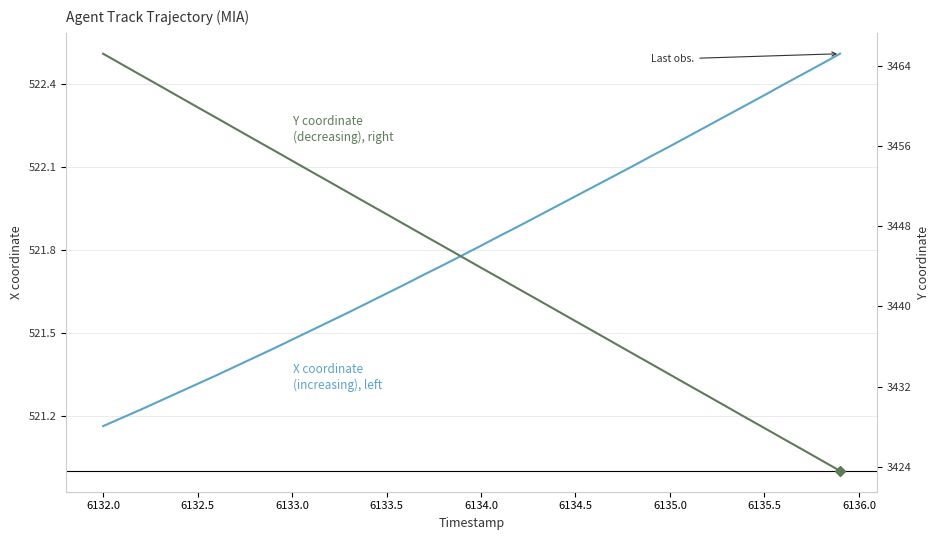

How many categories are shown in the chart?

40